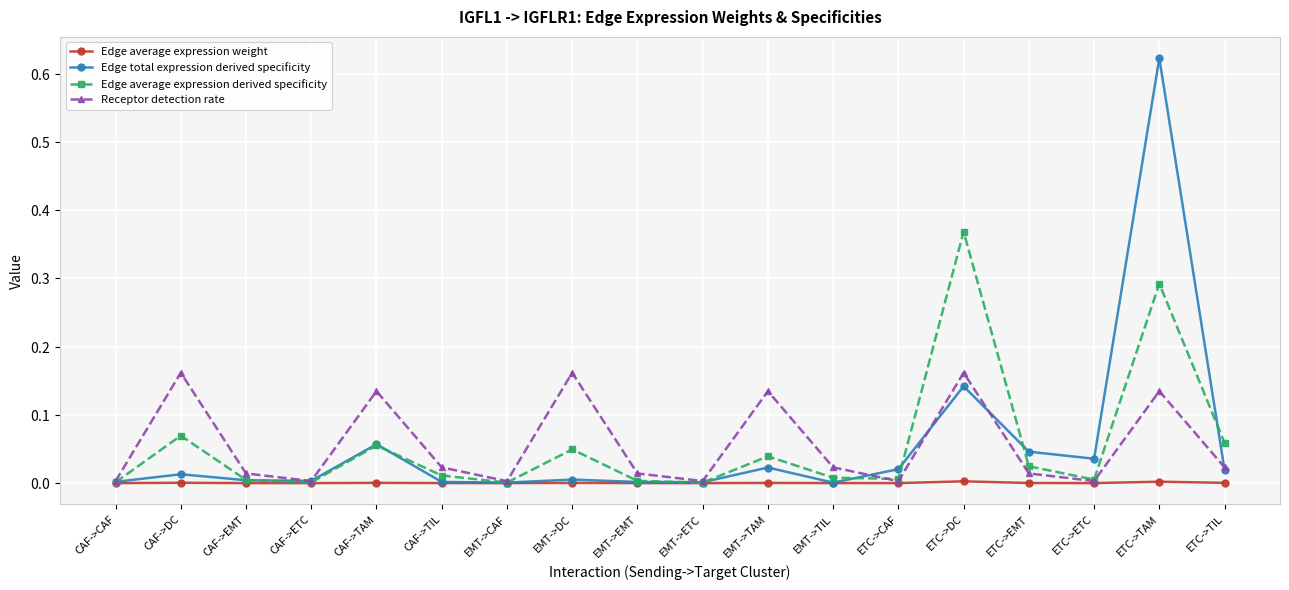

Is this an area chart (filled region under the line)?

No